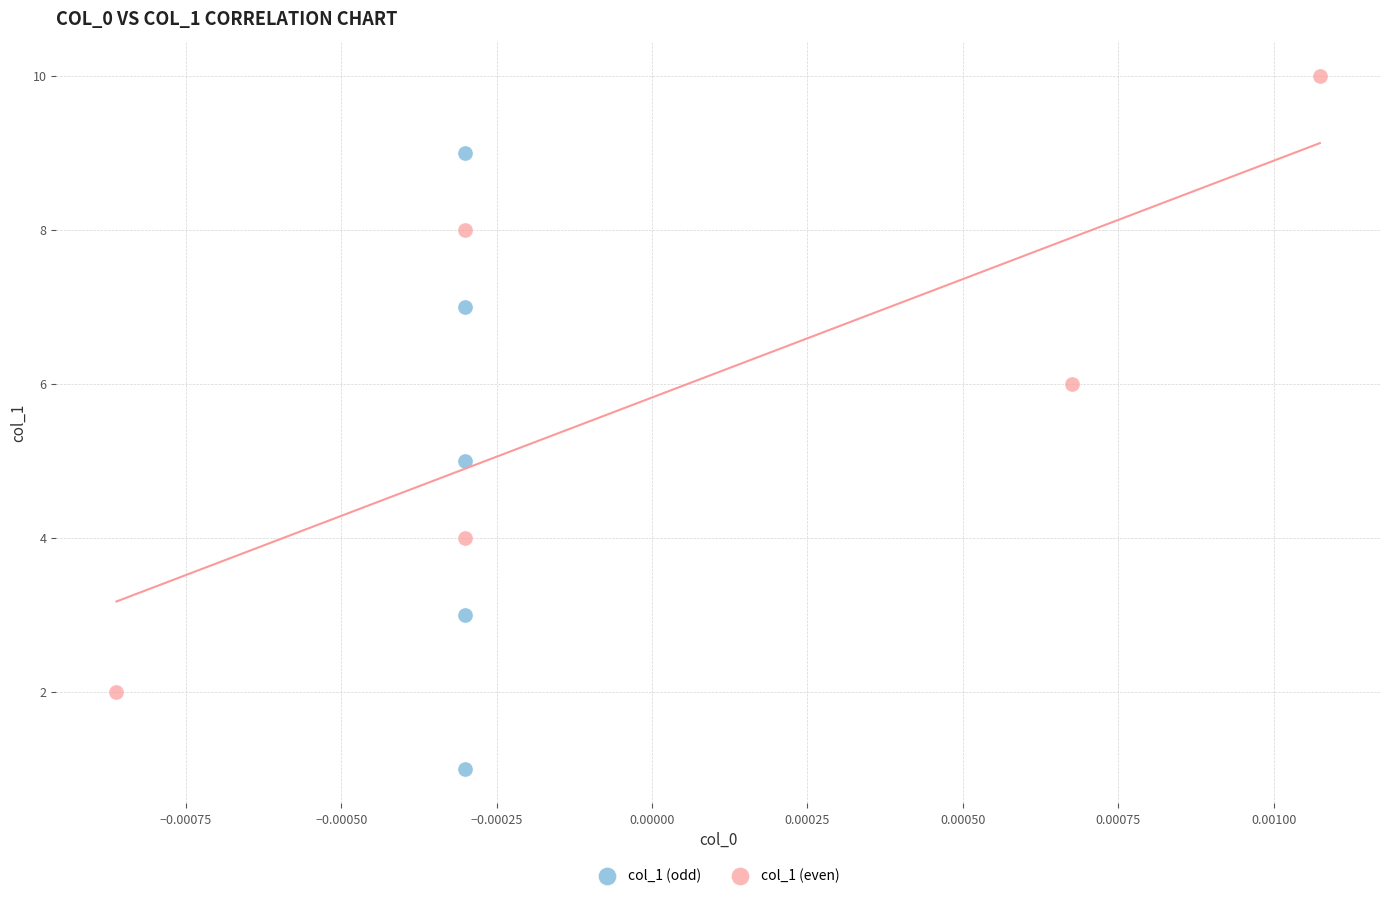

Which series contains the lowest Y value?

col_1 (odd)